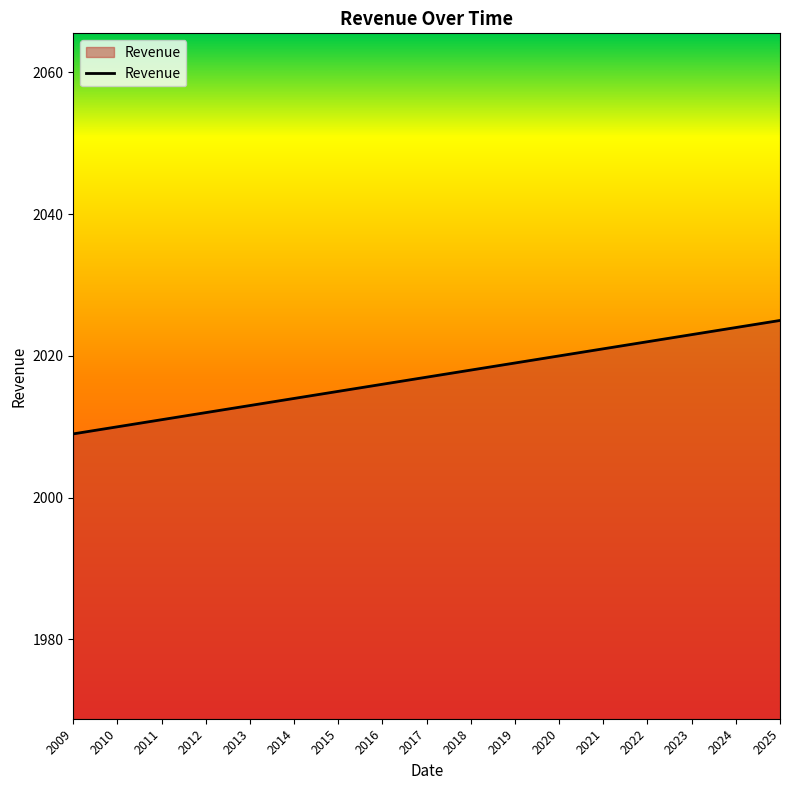

True or false: the data shows 2011 at 2011.

True